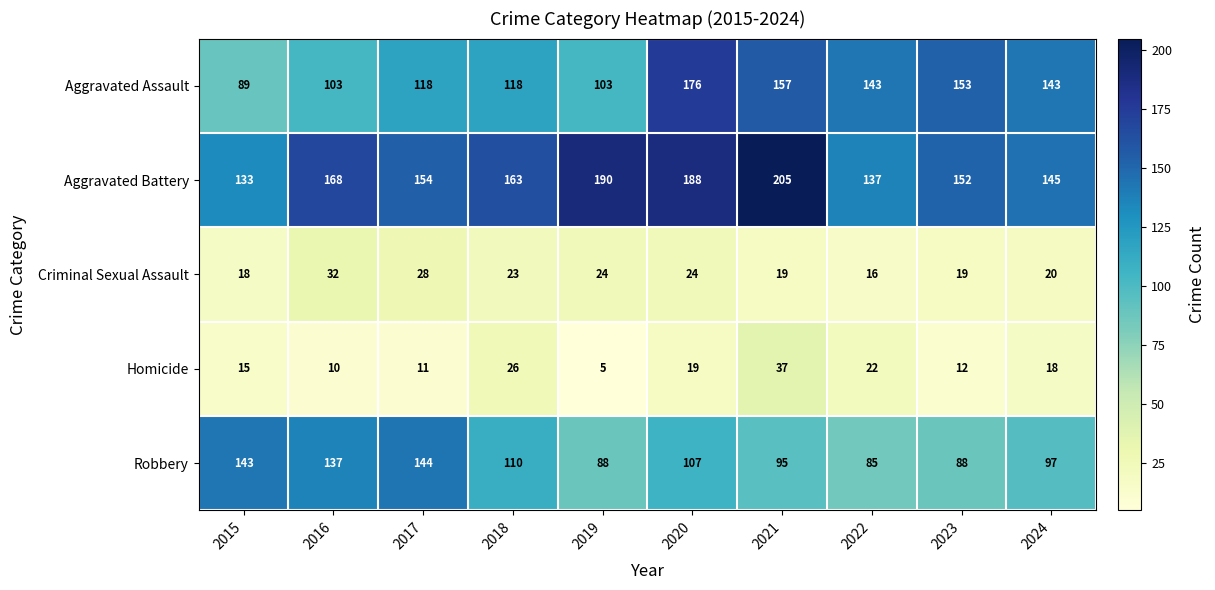

What is the difference between the second highest and minimum values in the Aggravated Assault series?

68